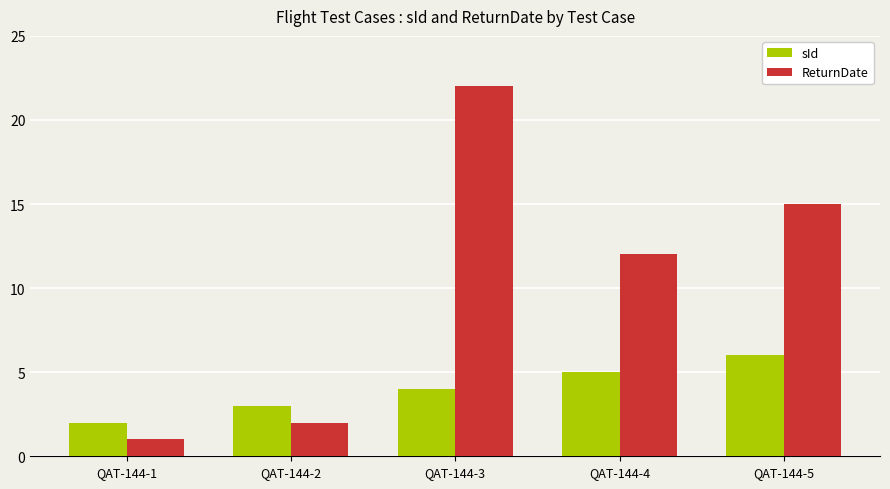

What is the difference between the maximum and minimum values in the sId series?

4